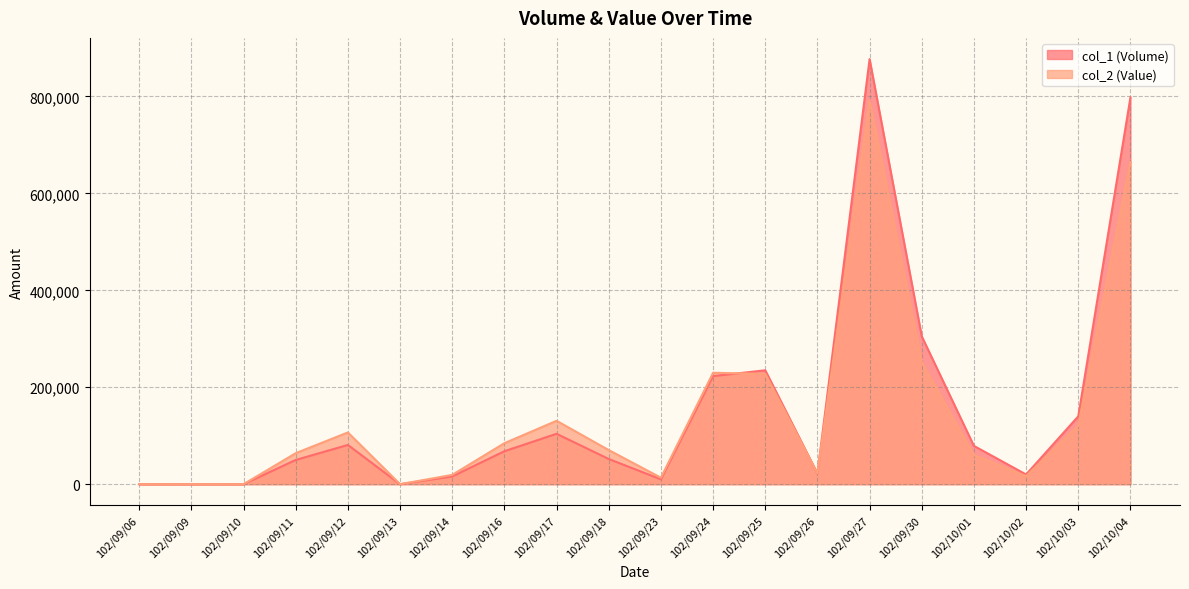

At which label is col_2 (Value) closest to 395405?

102/09/30